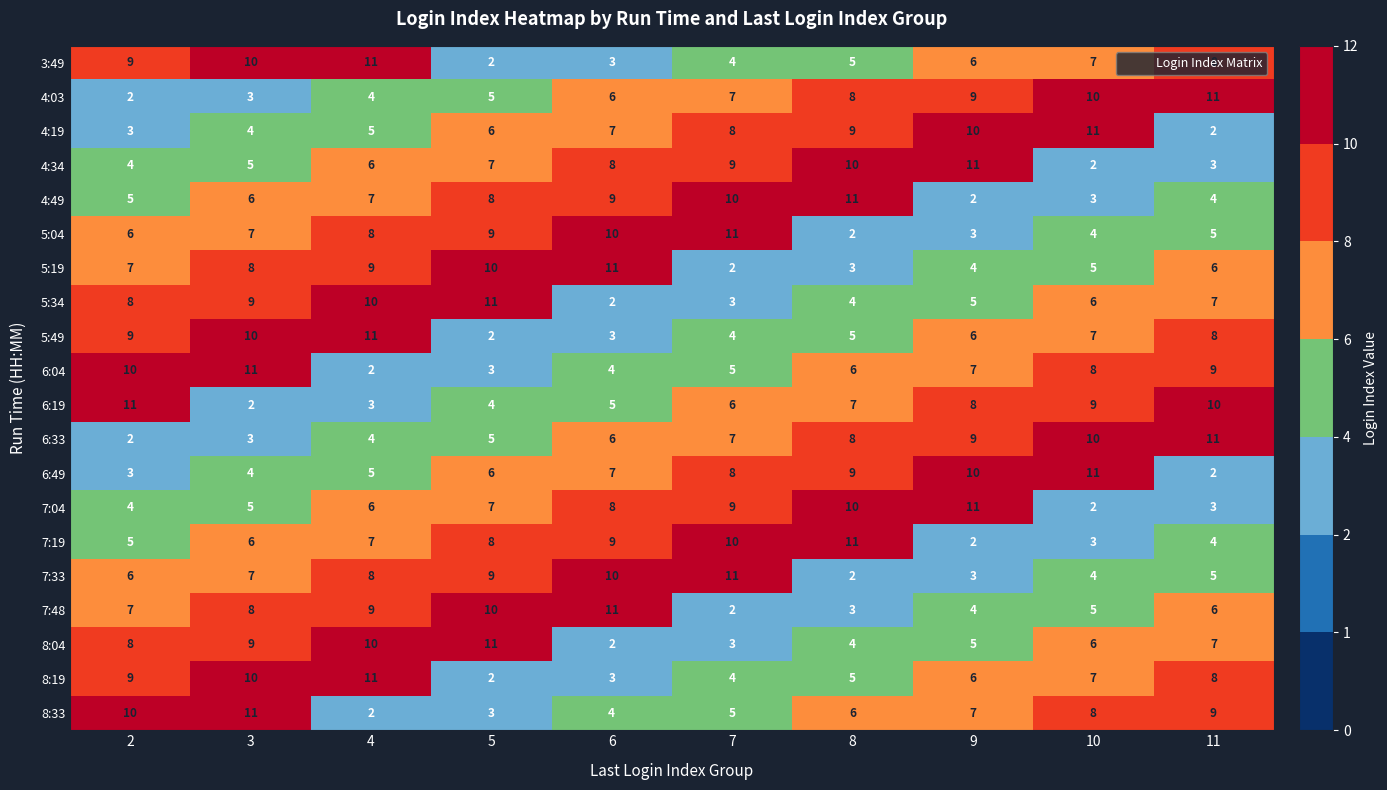

What value does the 4:34 series have at 6?

8